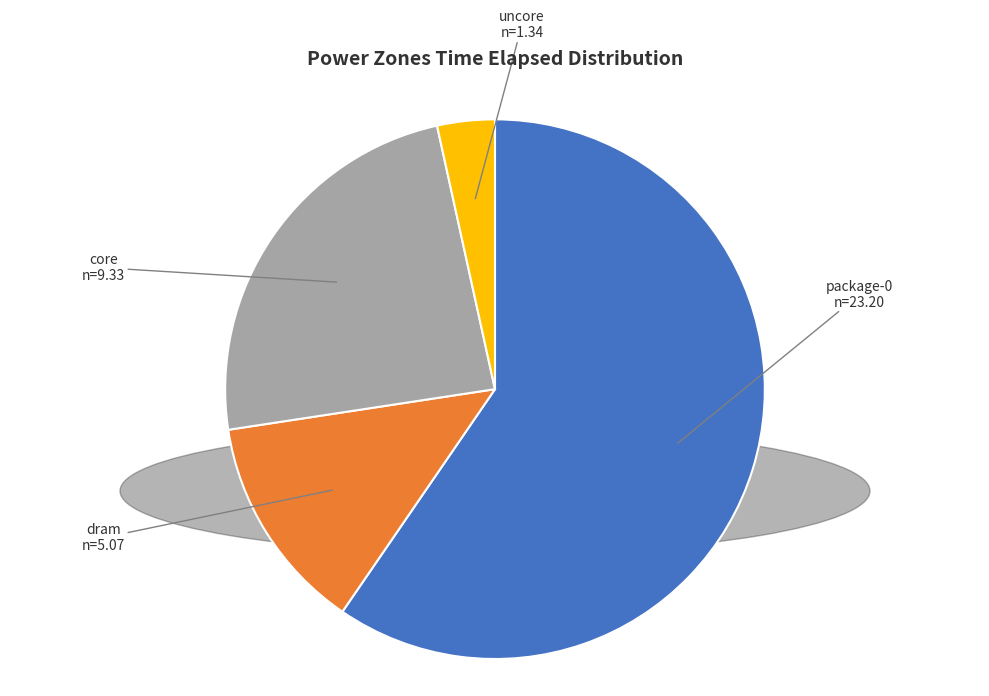

What is the majority slice?

package-0